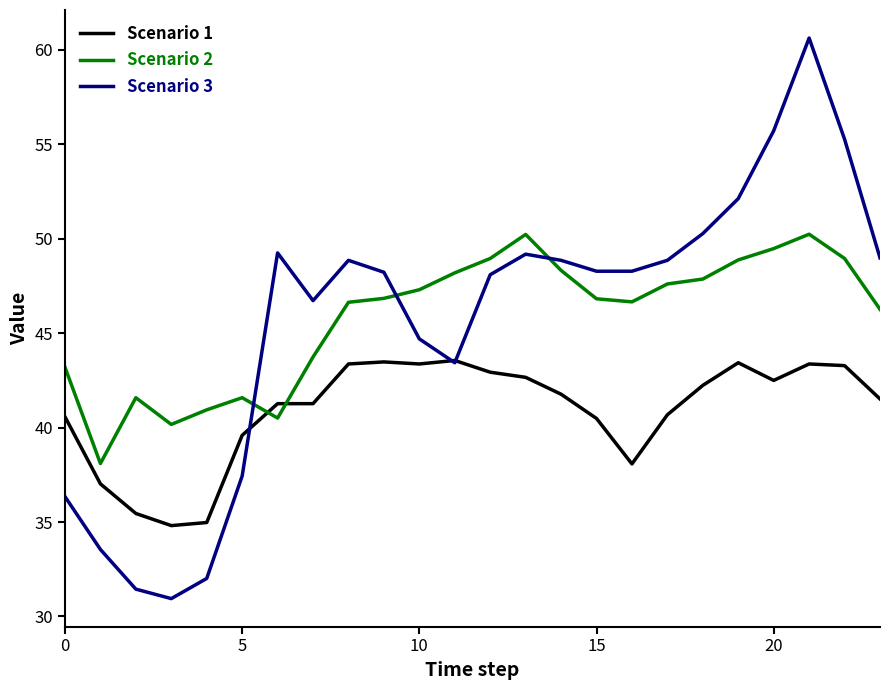

What are all the series names shown in the legend?

Scenario 1, Scenario 2, Scenario 3